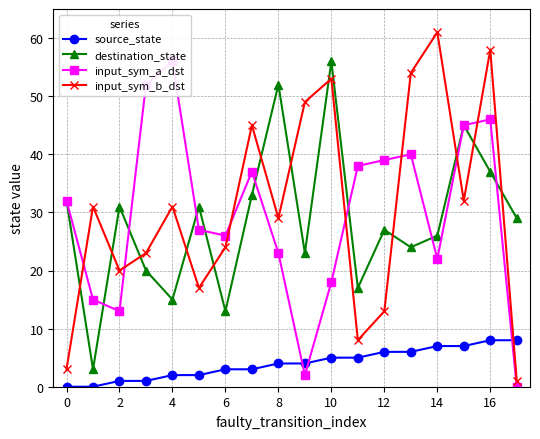

What is the sum of all input_sym_b_dst values?

552